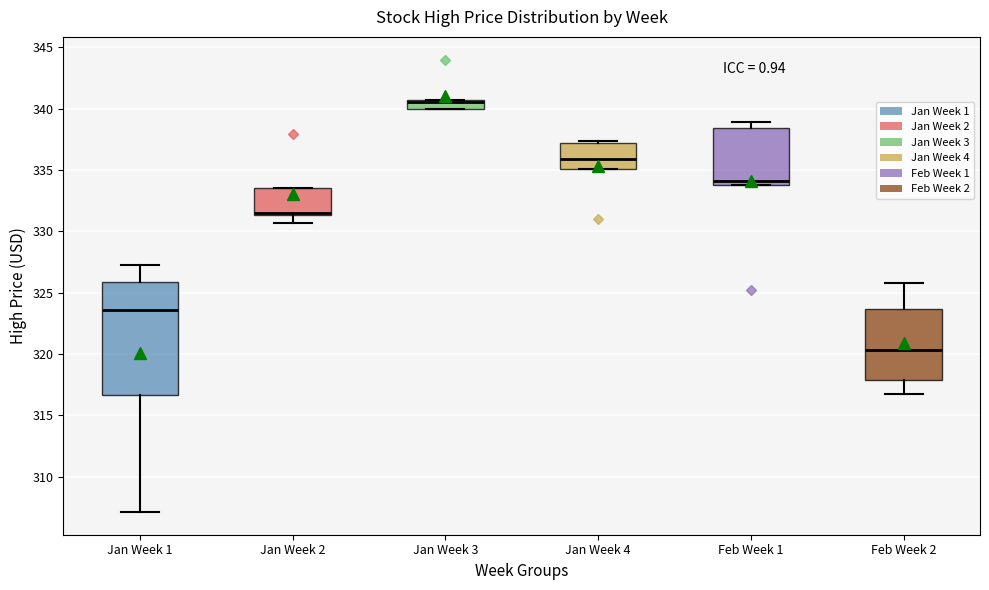

Comparing the boxes themselves (not the whiskers), which one is the tallest?

Jan Week 1